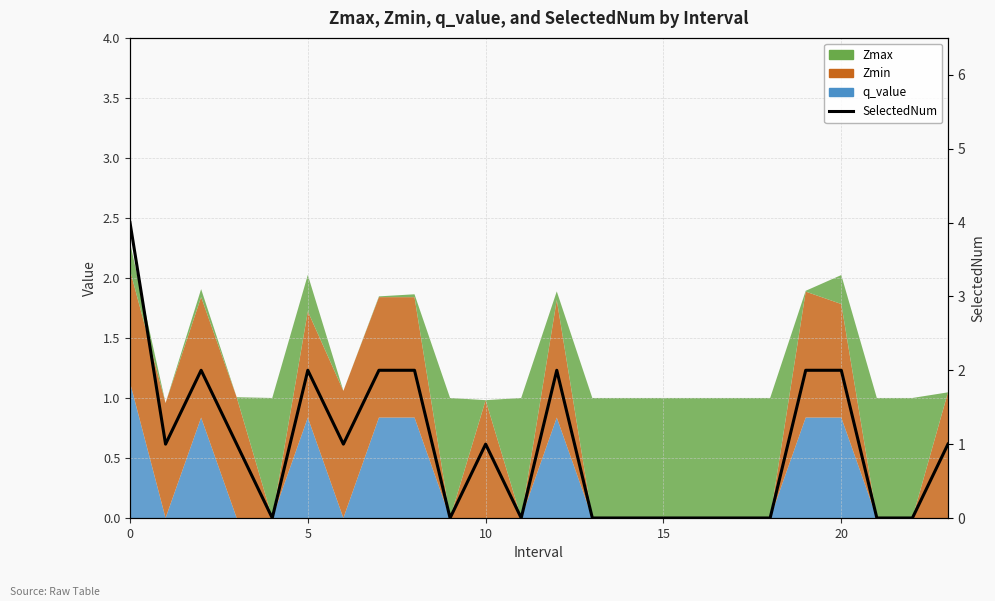

How many data points are less than 1?

11